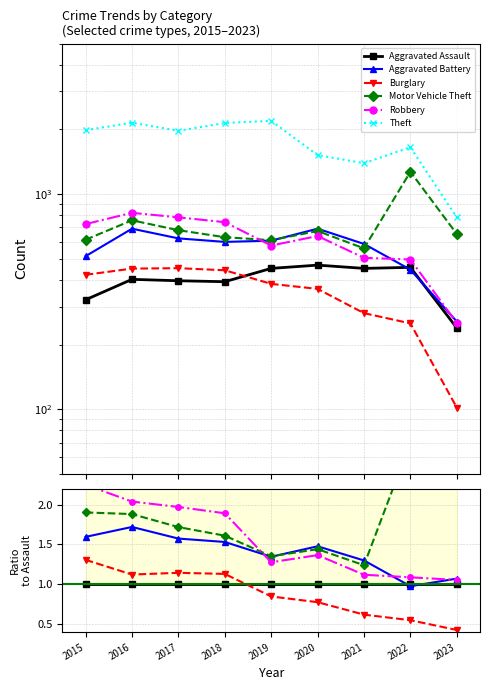

Reading left to right, extract all data points from this chart.

Aggravated Assault: 2015=1.0	2016=1.0	2017=1.0	2018=1.0	2019=1.0	2020=1.0	2021=1.0	2022=1.0	2023=1.0
Aggravated Battery: 2015=1.6	2016=1.7	2017=1.6	2018=1.5	2019=1.3	2020=1.5	2021=1.3	2022=1.0	2023=1.1
Burglary: 2015=1.3	2016=1.1	2017=1.1	2018=1.1	2019=0.8	2020=0.8	2021=0.6	2022=0.5	2023=0.4
Motor Vehicle Theft: 2015=1.9	2016=1.9	2017=1.7	2018=1.6	2019=1.4	2020=1.4	2021=1.2	2022=2.8	2023=2.7
Robbery: 2015=2.2	2016=2.0	2017=2.0	2018=1.9	2019=1.3	2020=1.4	2021=1.1	2022=1.1	2023=1.1
Theft: 2015=6.1	2016=5.3	2017=5.0	2018=5.5	2019=4.8	2020=3.2	2021=3.1	2022=3.6	2023=3.3